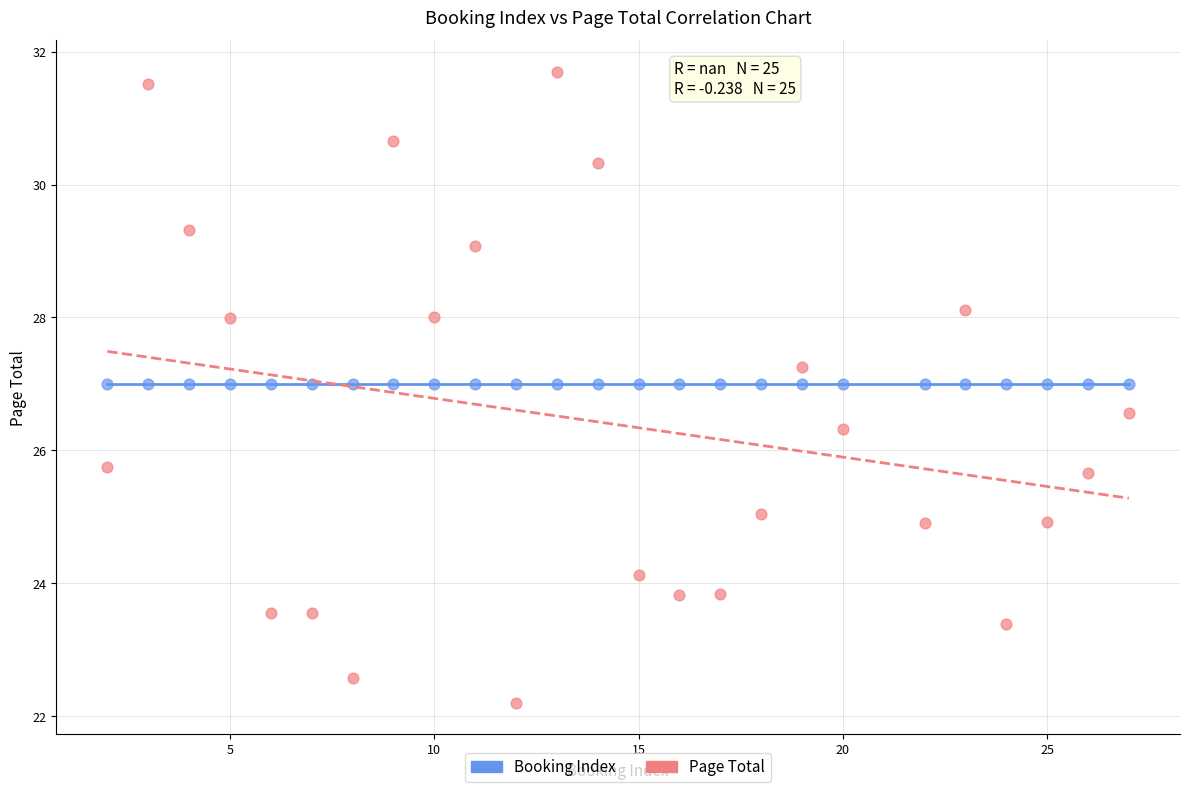

Which series contains the highest Y value?

Page Total